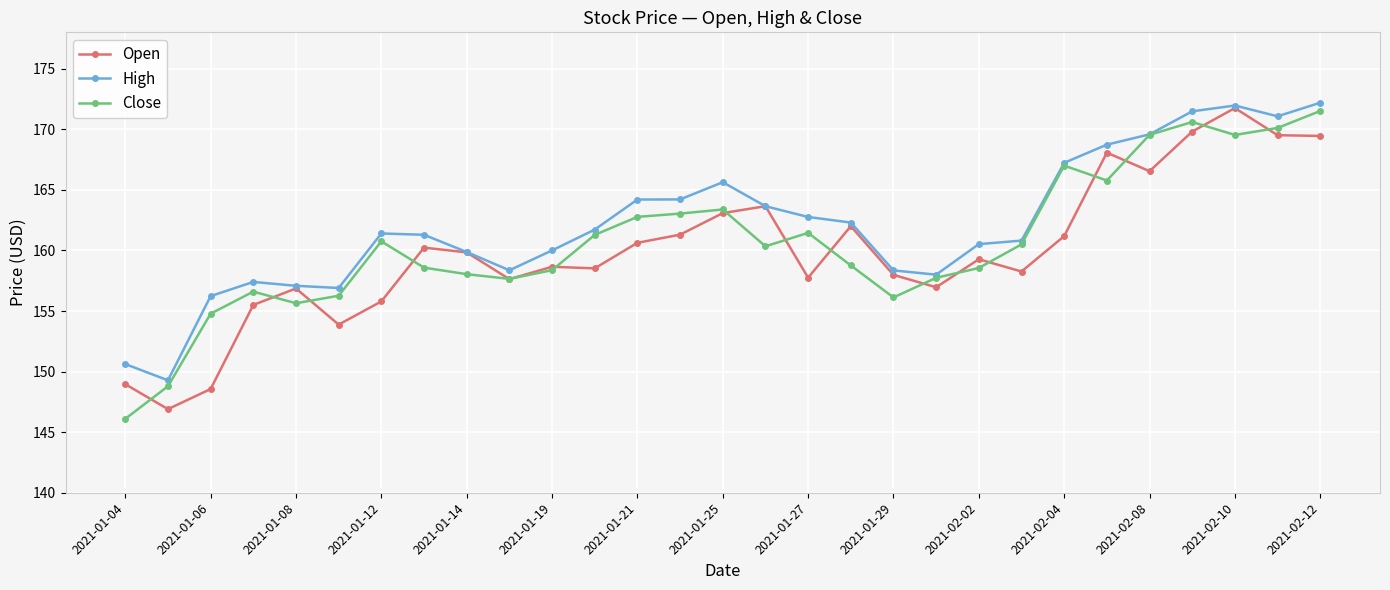

What is the value of the Close point at the 23rd from the left?

167.0